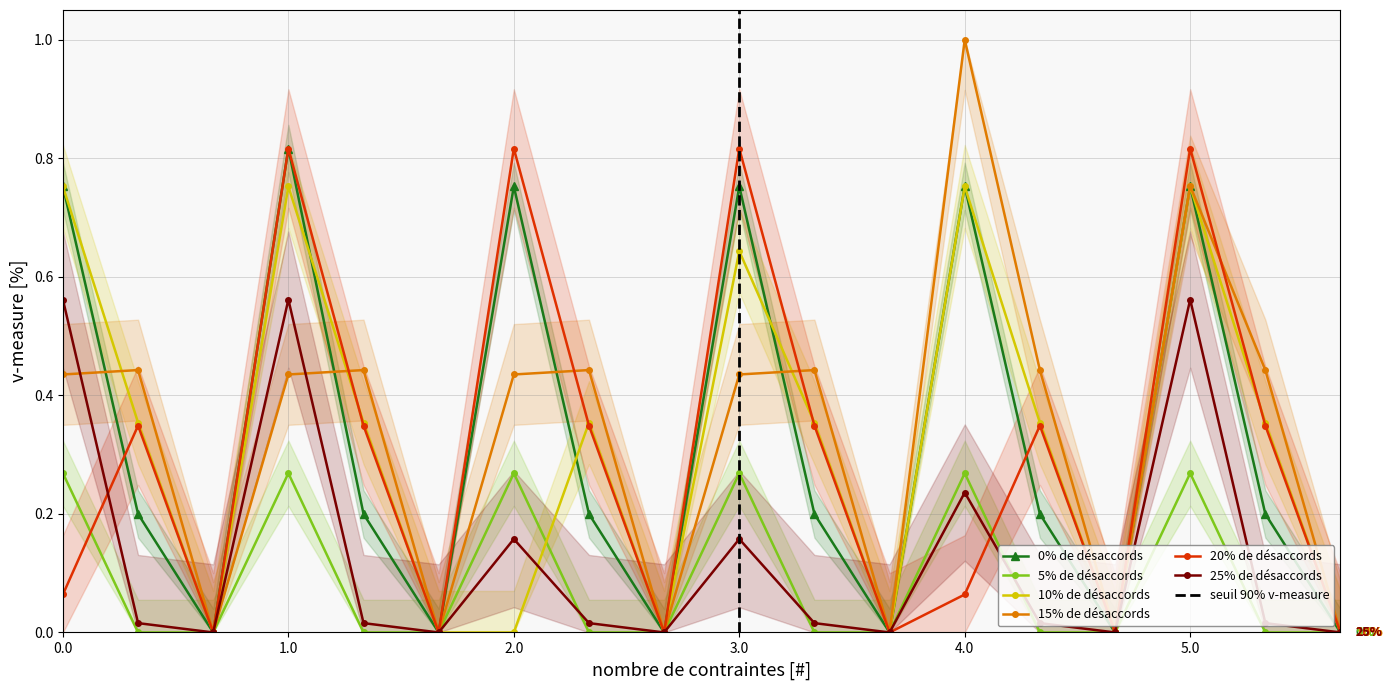

How many interior local peaks does the 5% de désaccords series have?

5